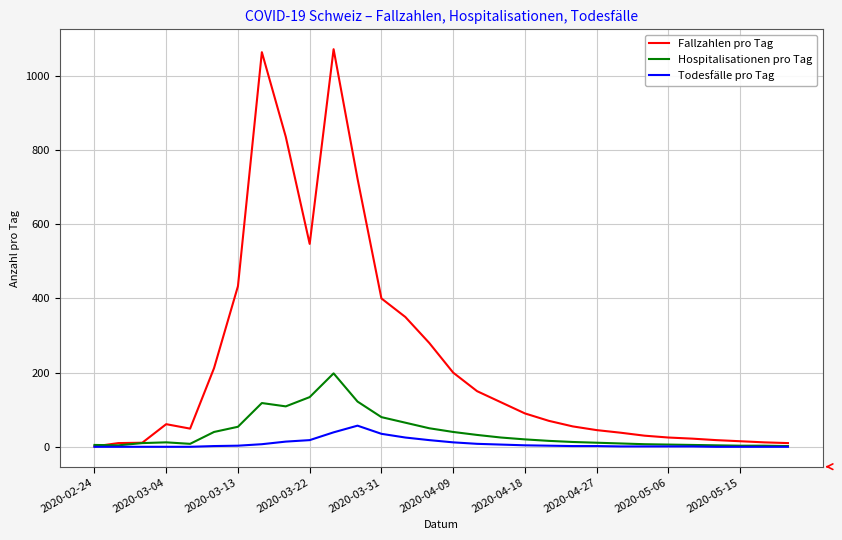

Which series has the largest range (max minus min)?

Fallzahlen pro Tag